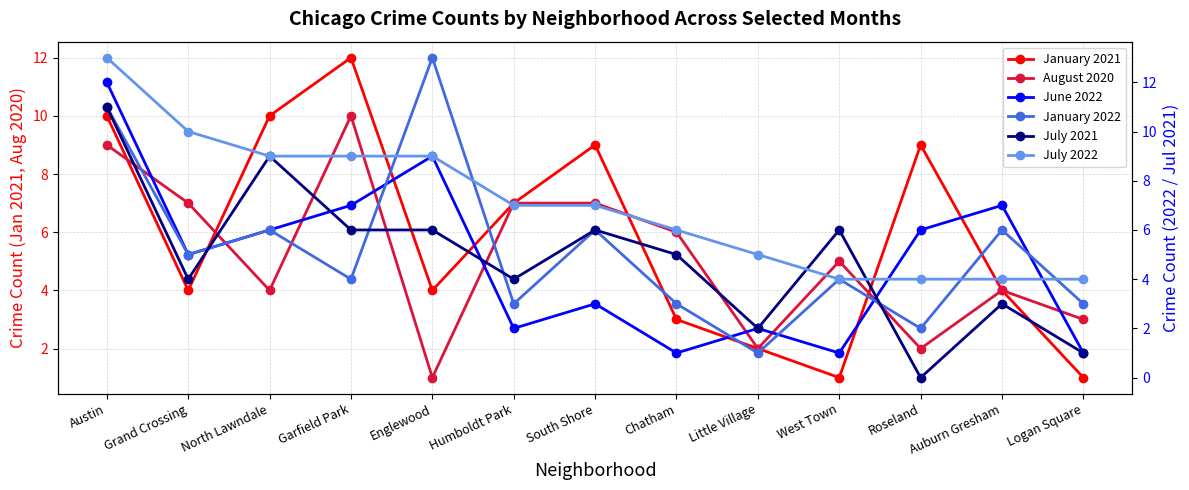

At which label does June 2022 reach its minimum?

Chatham